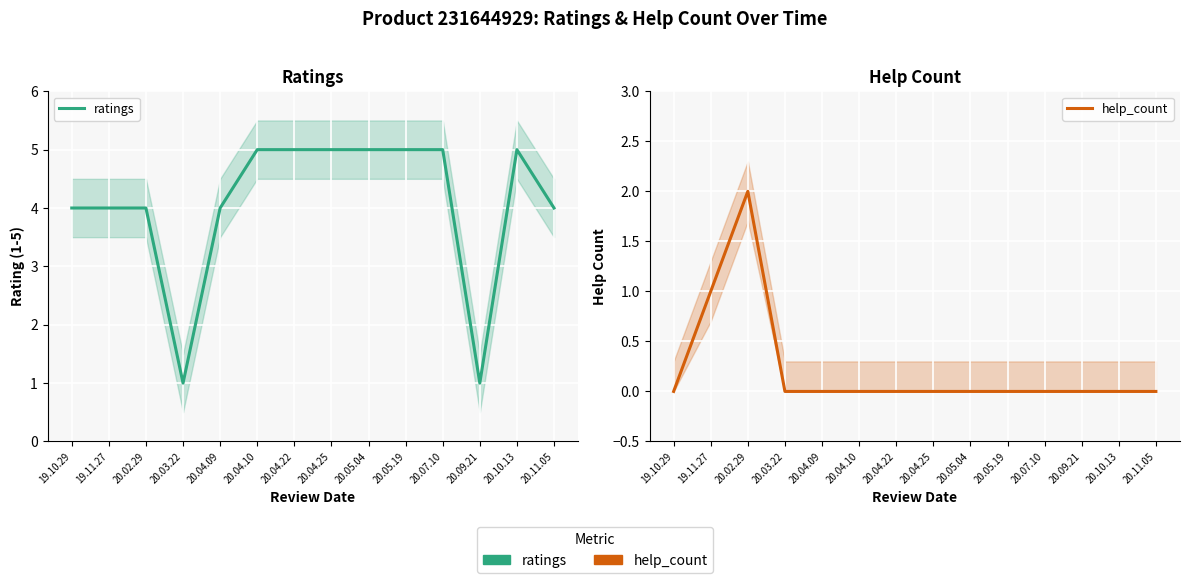

Where is help_count nearest to the value 1?

19.11.27